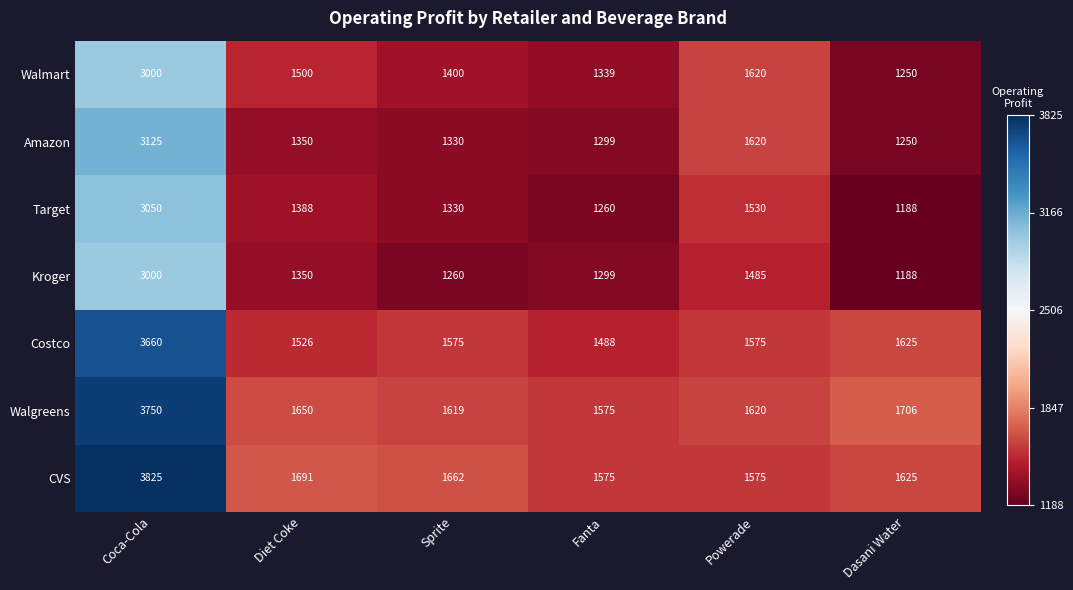

What is the spread (max minus min) of values at Dasani Water?

518